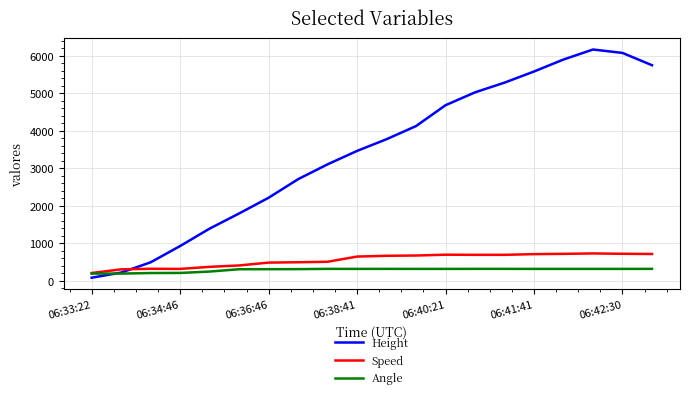

Which series has the largest total across all categories?

Height